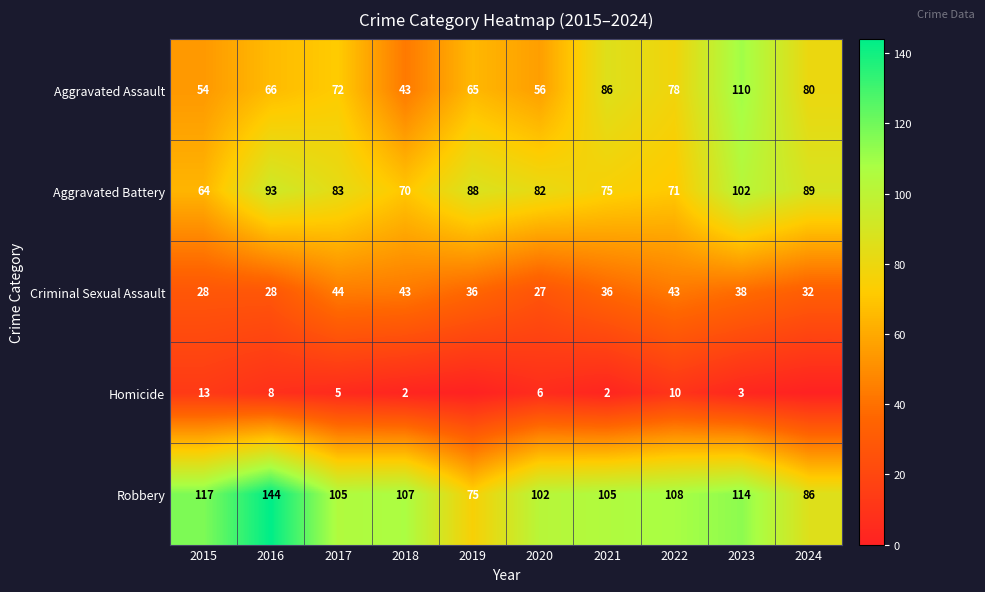

Which series changed the most between 2015 and 2022?

Aggravated Assault